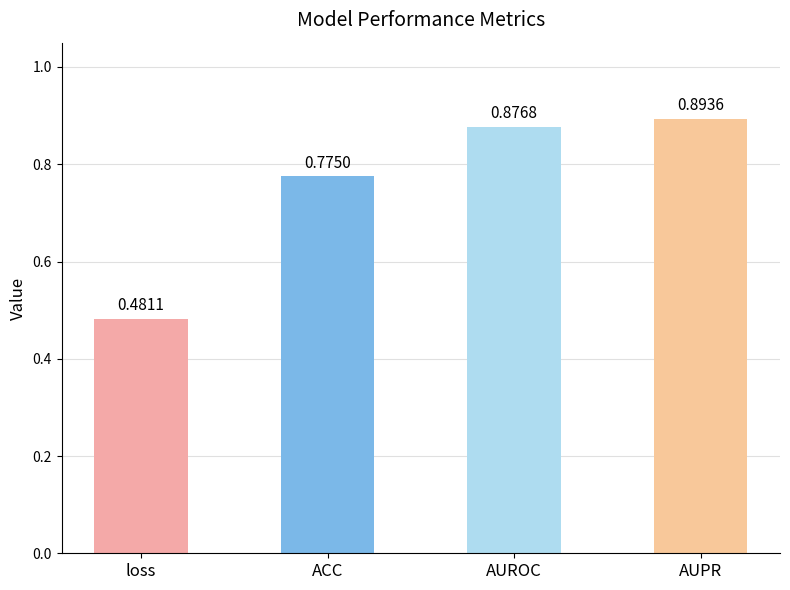

Rank the categories by value from highest to lowest.

AUPR, AUROC, ACC, loss